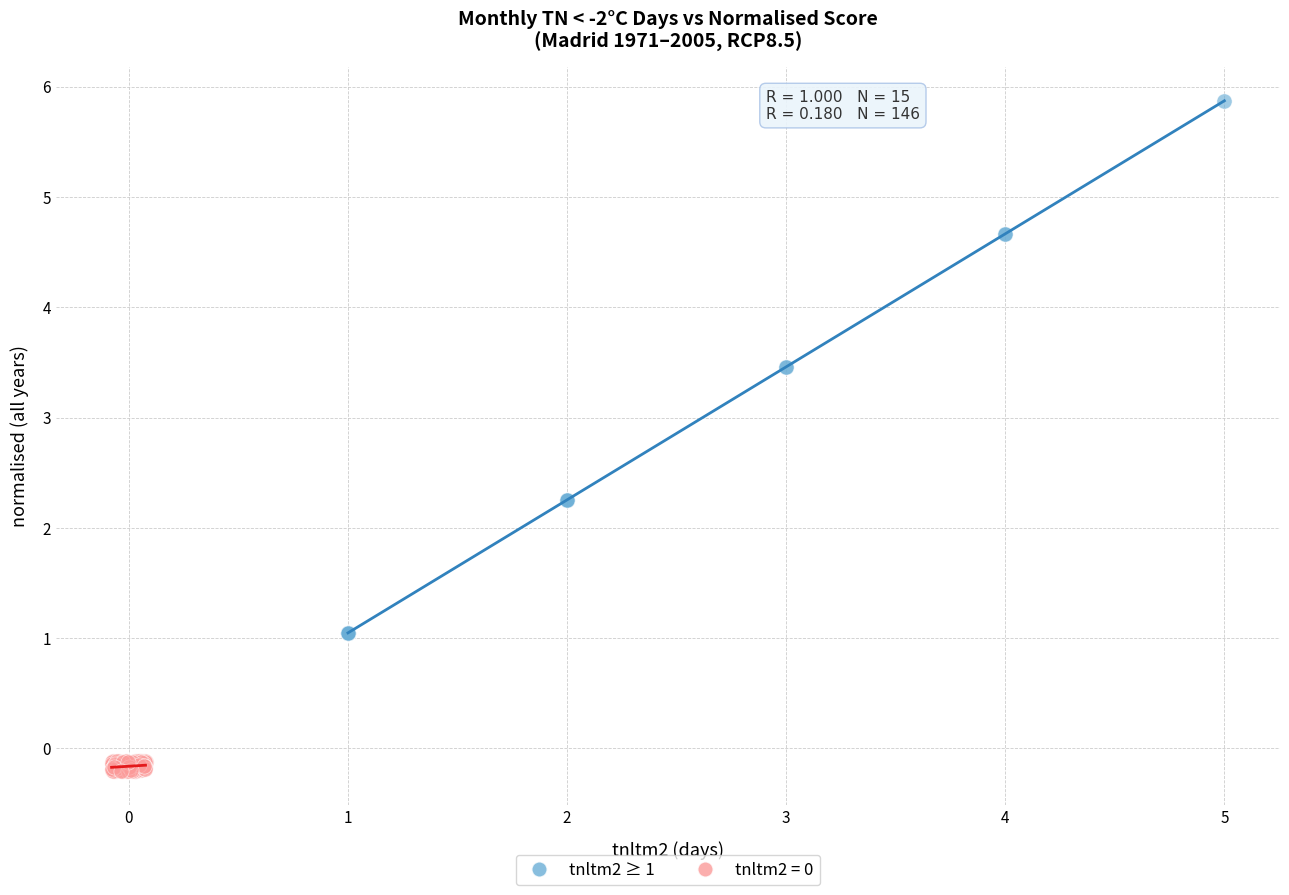

Which series has the widest spread of Y values?

tnltm2 ≥ 1